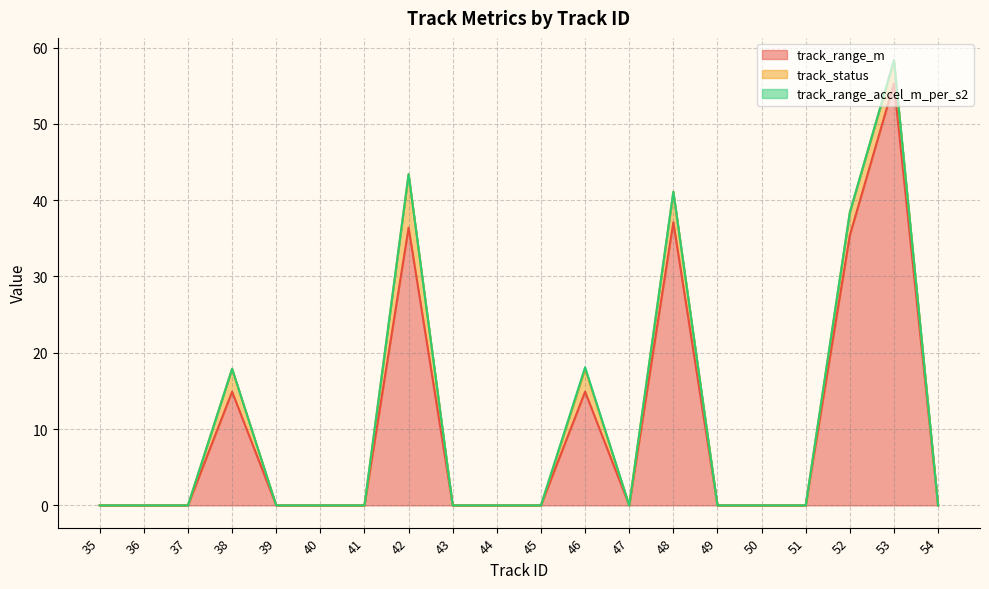

Where is track_status nearest to the value 3?

38